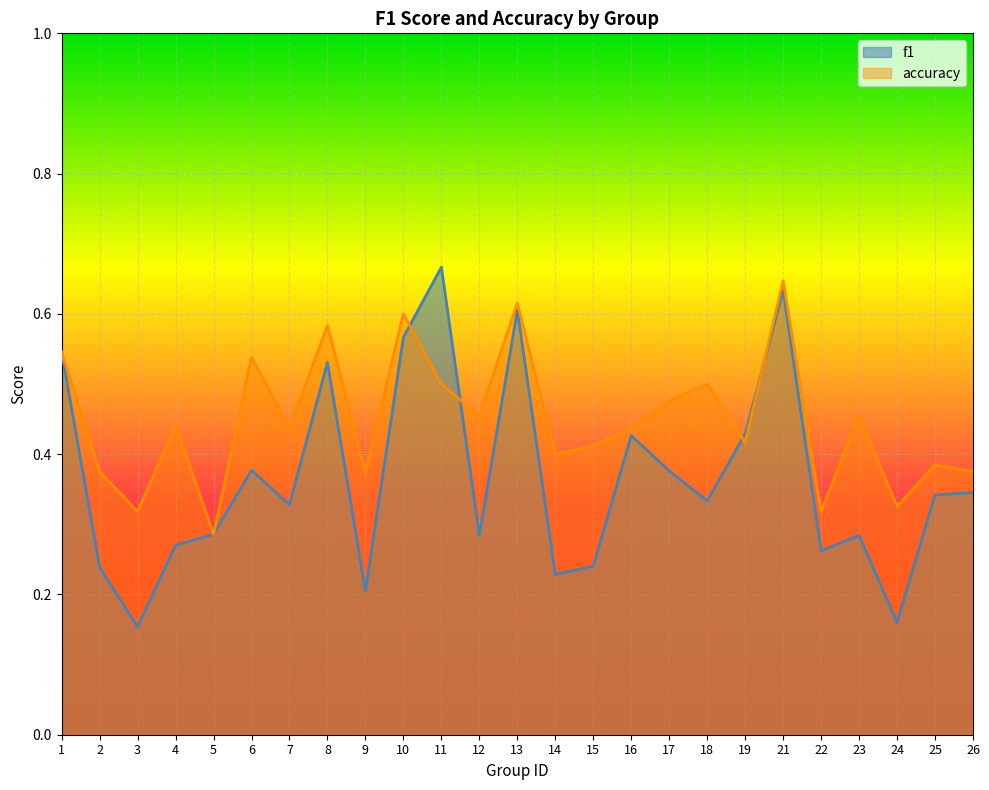

At how many categories does at least one series exceed 0?

25